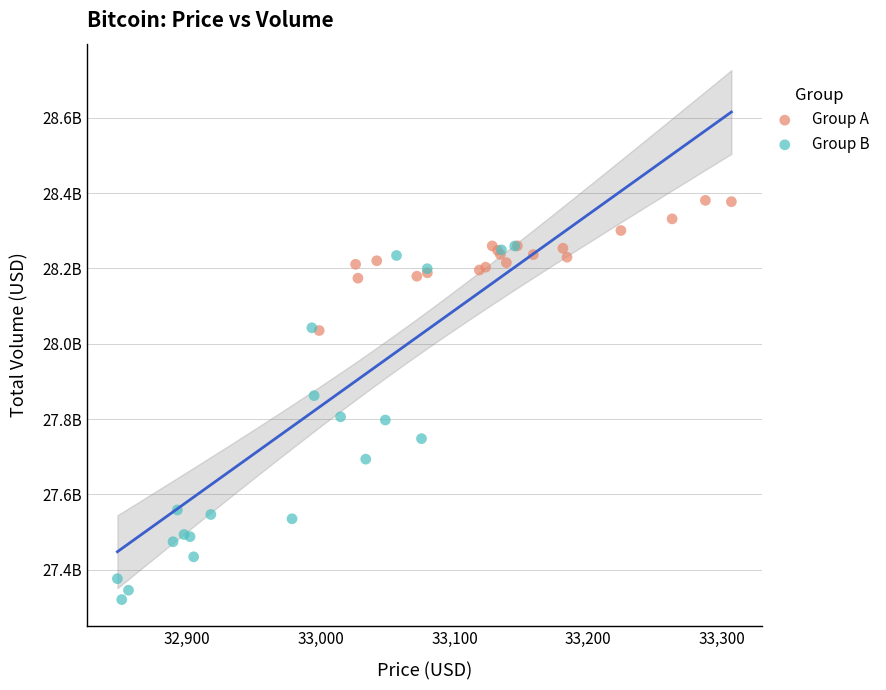

What are all the series names shown in the legend?

Group A, Group B